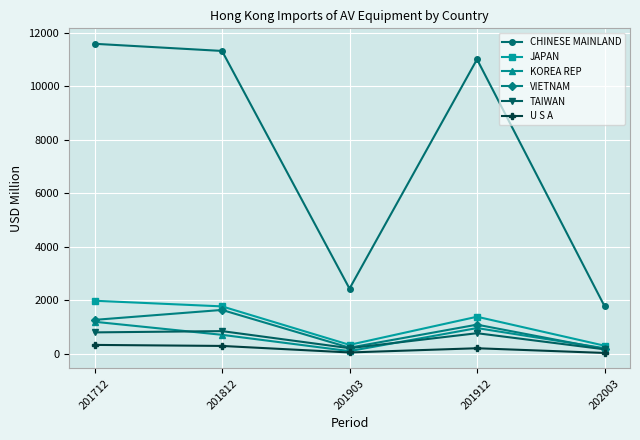

What is the value of the U S A point at the 5th from the left?

31.4